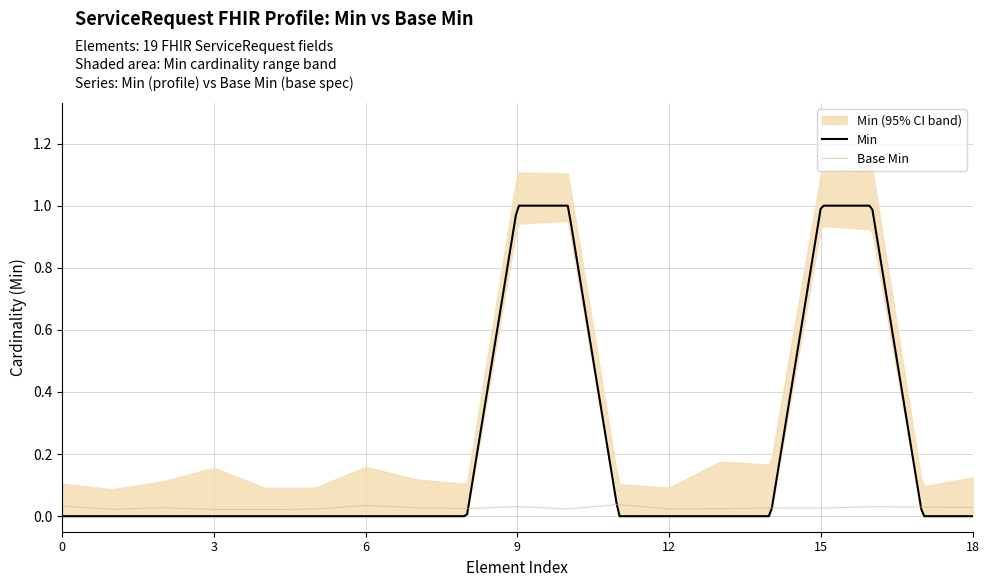

Reading left to right, what are all the values shown in this chart?

Min: 0	0	0	0	0	0	0	0	0	1	1	0	0	0	0	1	1	0	0
Base Min: 0	0	0	0	0	0	0	0	0	0	0	0	0	0	0	0	0	0	0